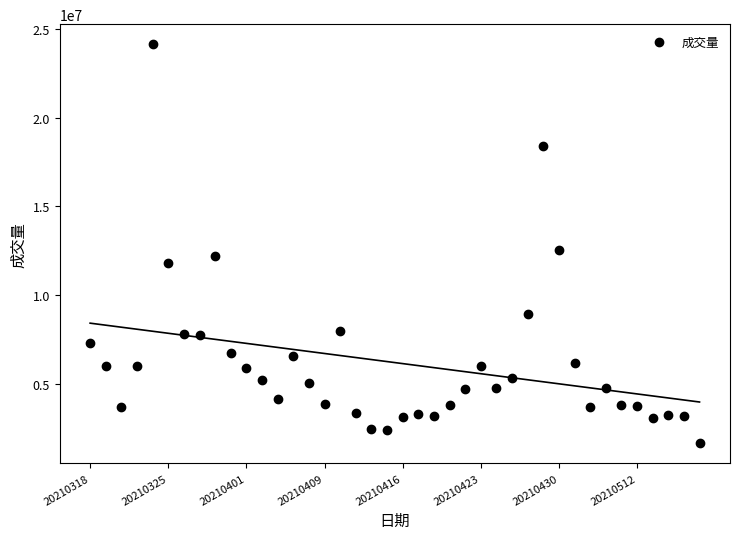

What is the range of Y values (max minus min)?

22522215